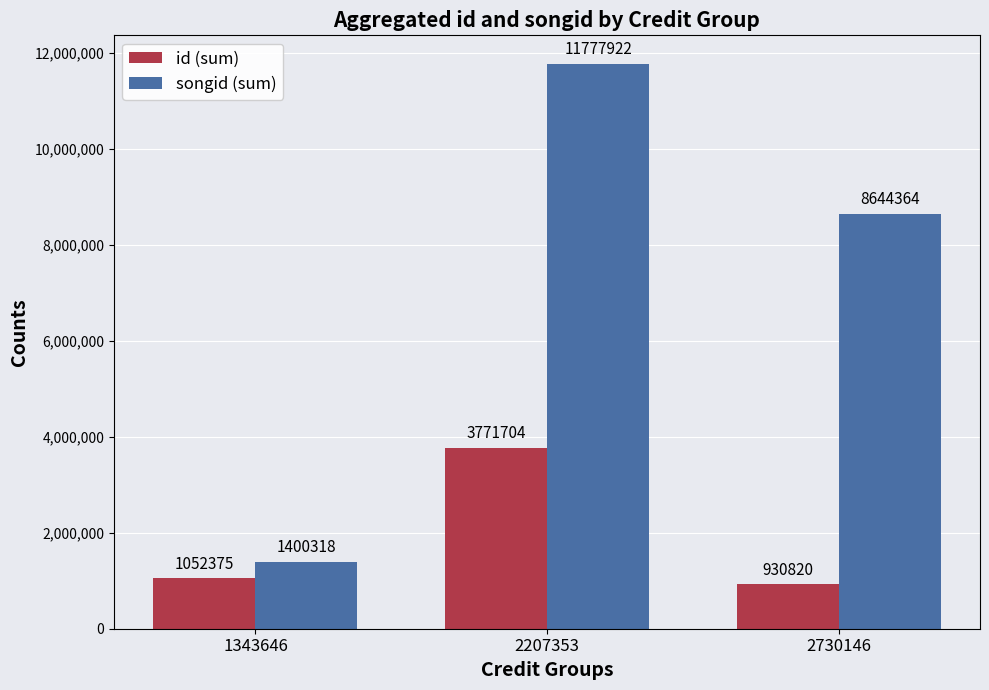

The value of songid (sum) at 2207353 is 11777922. True or false?

True